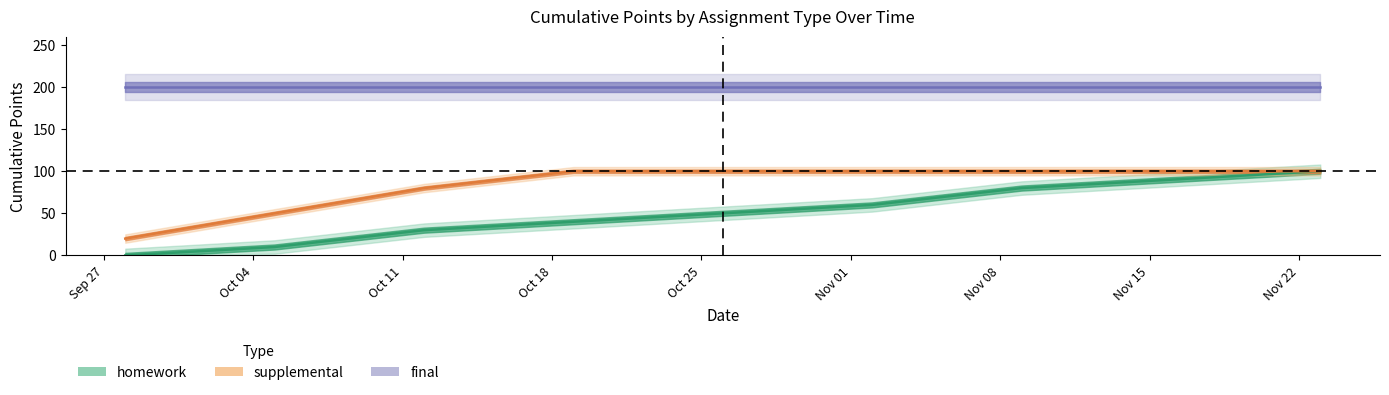

The homework series shows 40 at Oct 18. True or false?

True